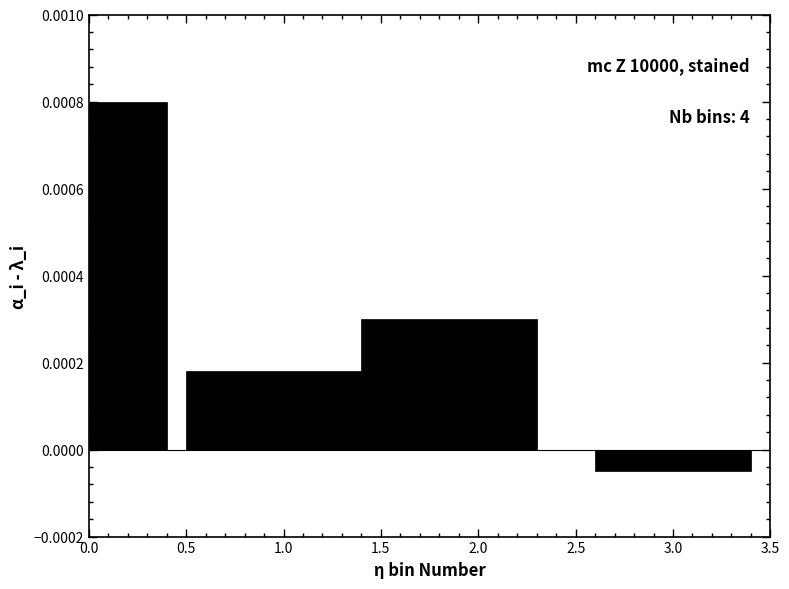

Does the chart contain stacked bars?

No